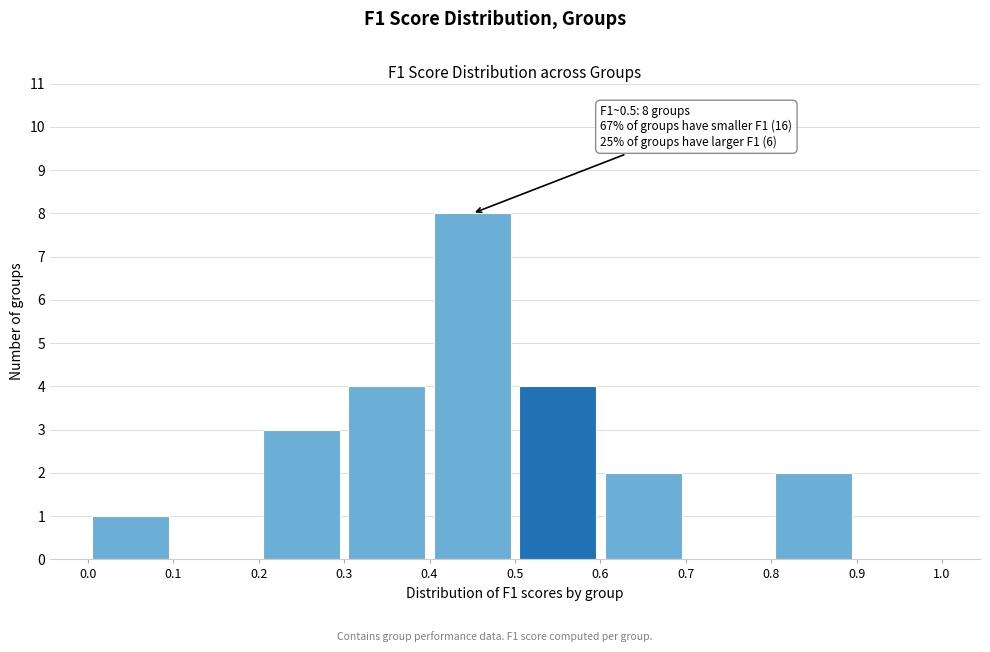

Over which range of the x-axis is the bar tallest?

0.4 to 0.5